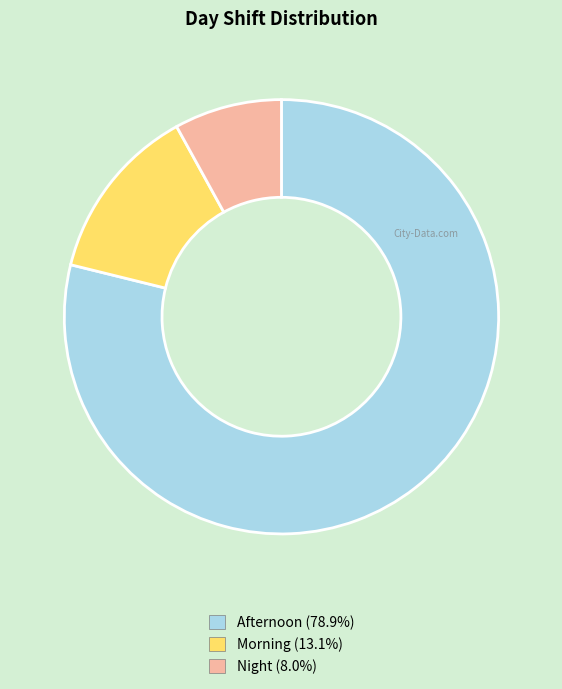

Do Afternoon (78.9%) and Night (8.0%) together represent more than half of the pie?

Yes